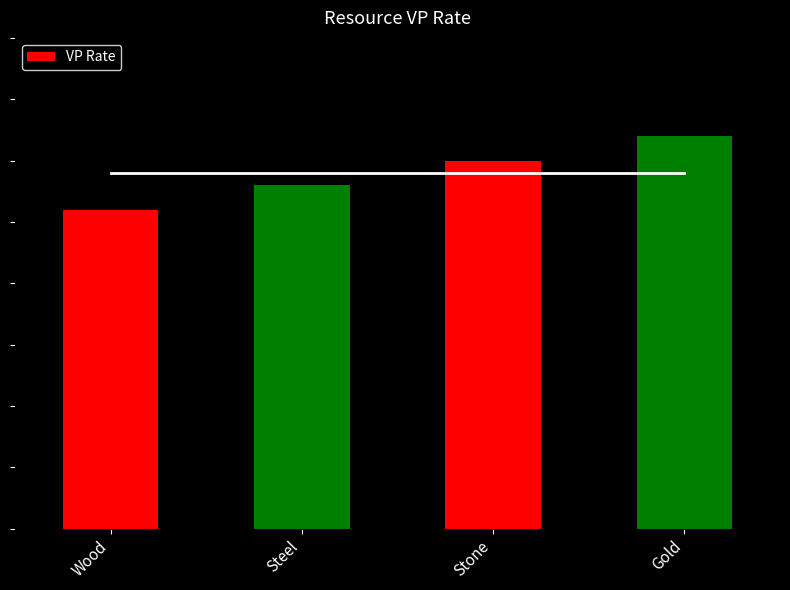

What position from the right is Wood?

4